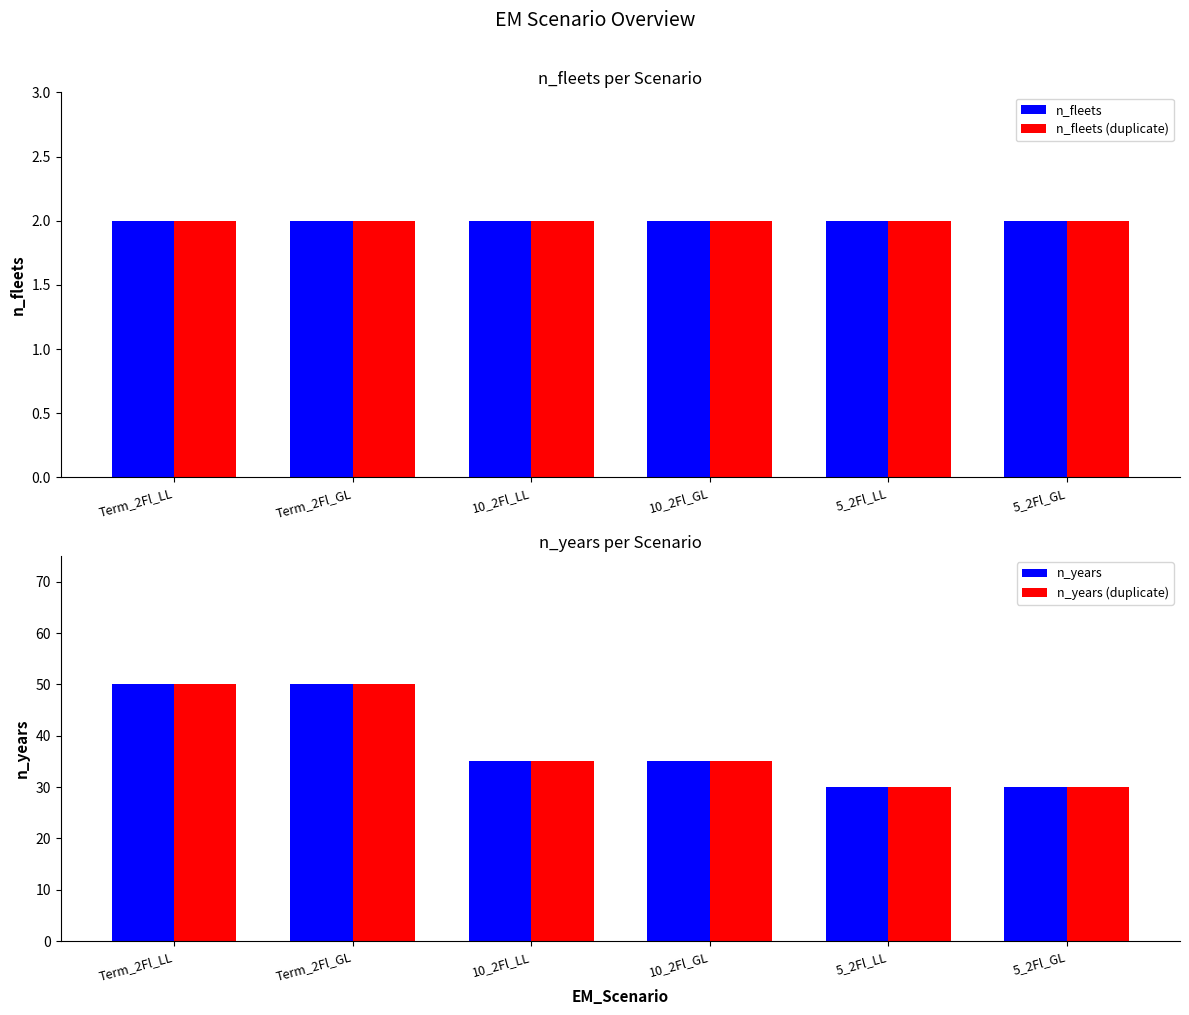

Between 10_2Fl_GL and 5_2Fl_LL, which series saw the biggest shift?

n_years